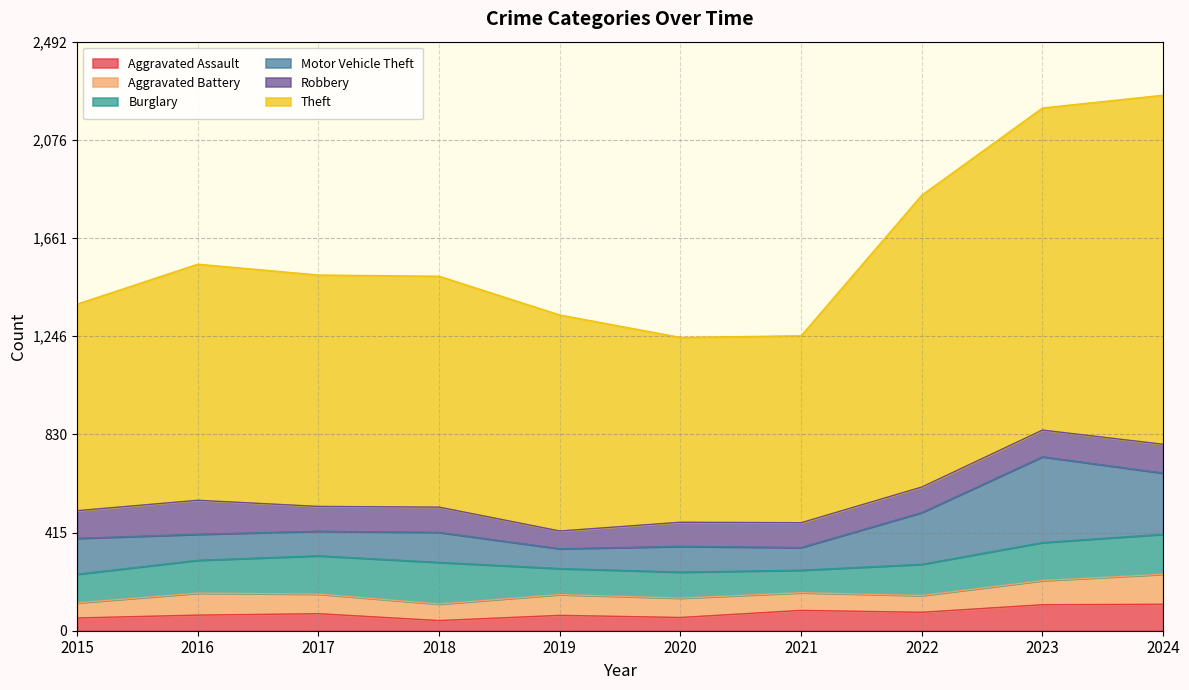

Rank the series by their maximum value, from highest to lowest.

Theft, Motor Vehicle Theft, Burglary, Robbery, Aggravated Battery, Aggravated Assault